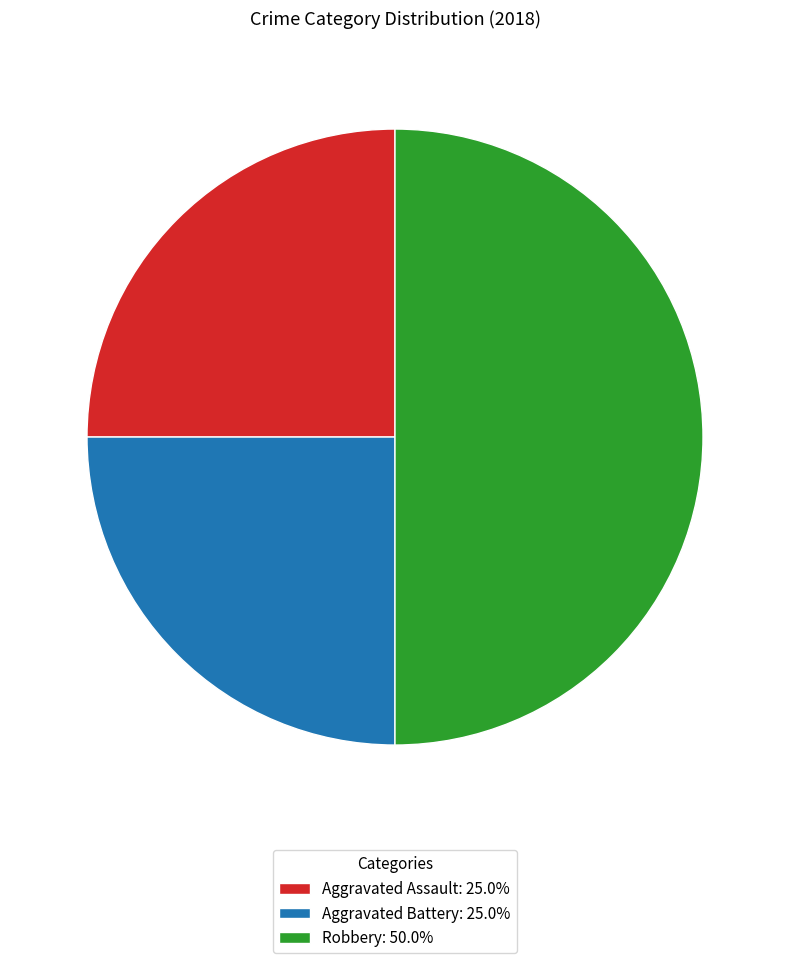

Combined, do Aggravated Battery: 25.0% and Robbery: 50.0% account for over 50%?

Yes